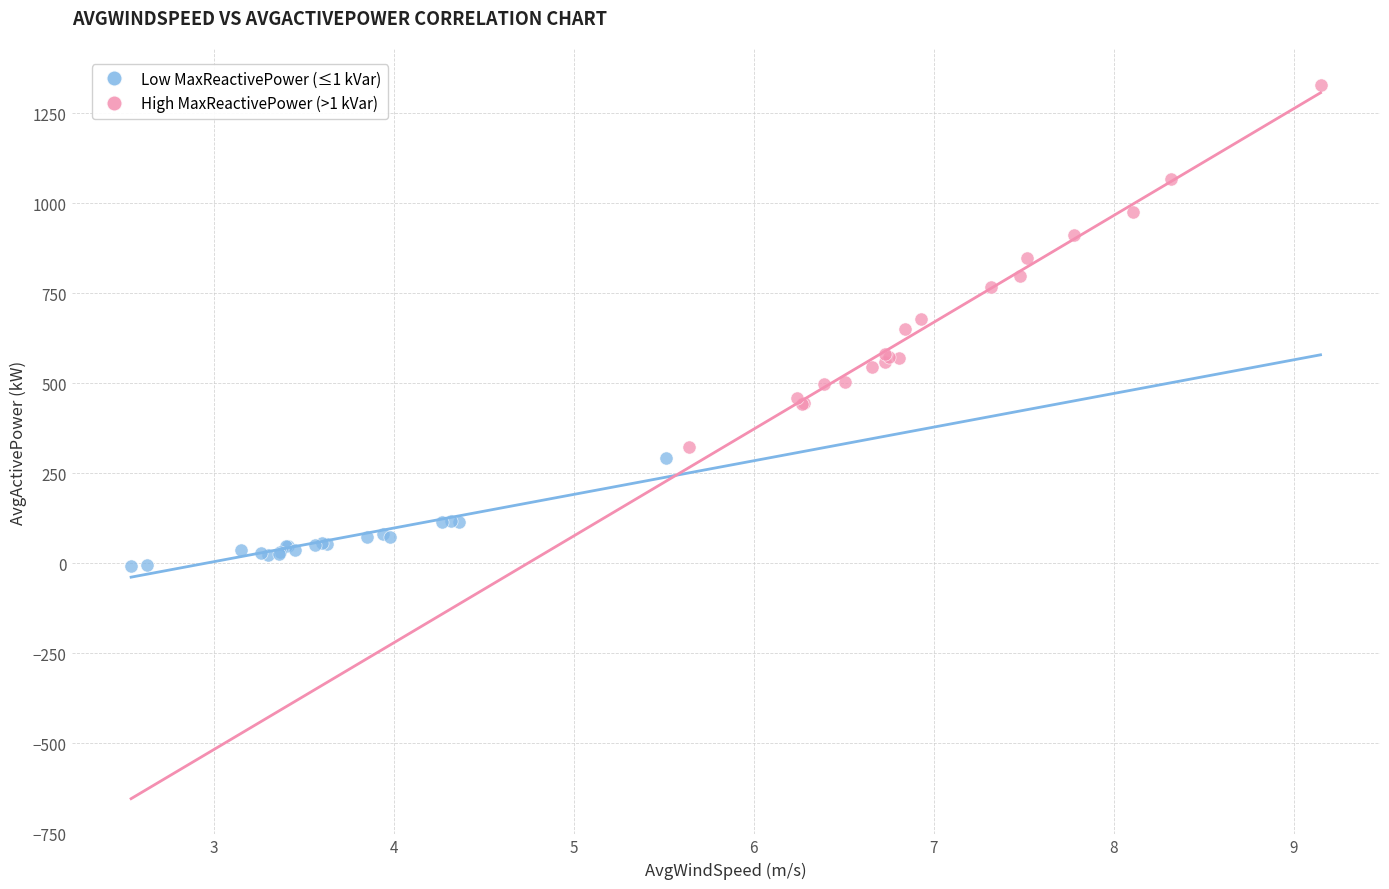

Which series contains the highest Y value?

High MaxReactivePower (>1 kVar)